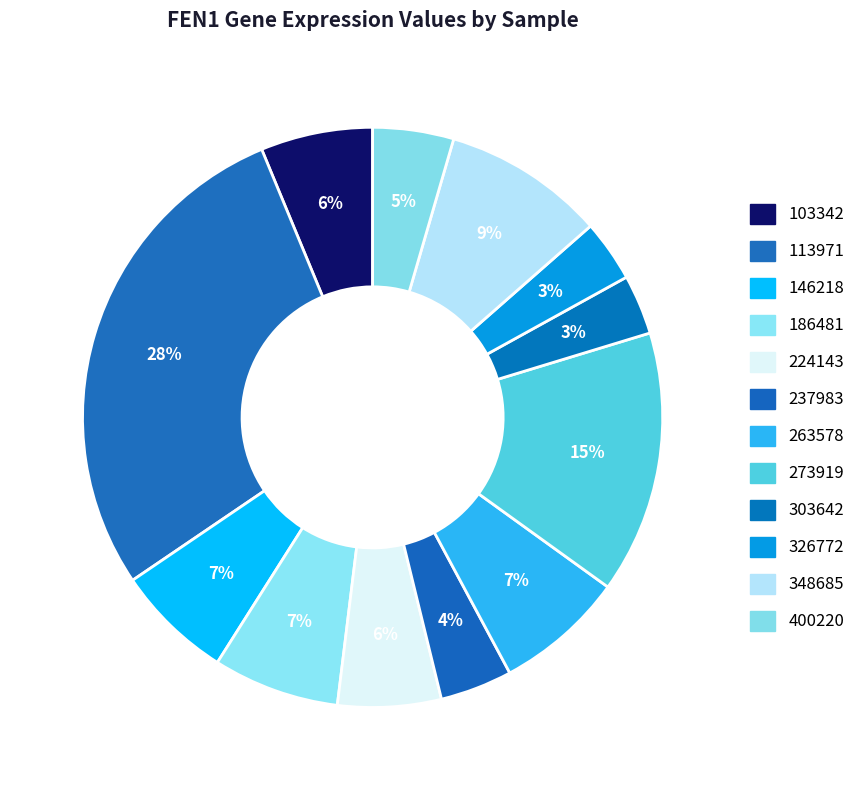

To the nearest percent, what portion does 146218 represent?

7%